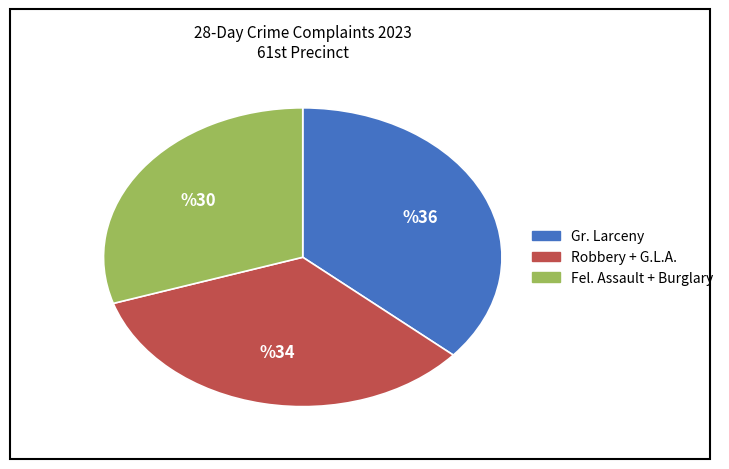

How many segments does this pie chart have?

3